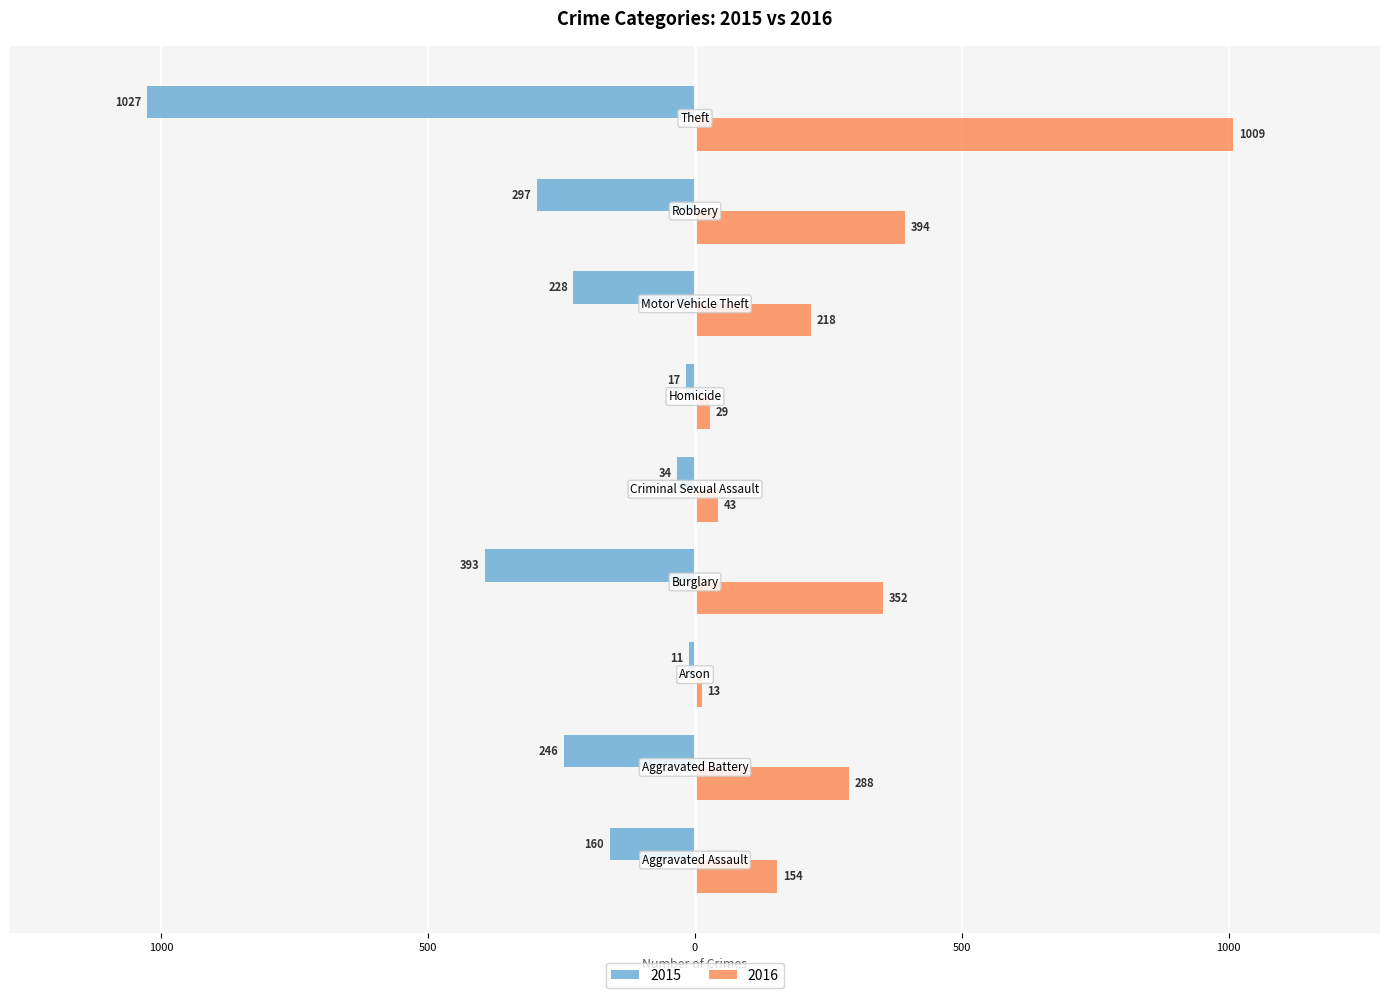

What are all the series names shown in the legend?

2015, 2016